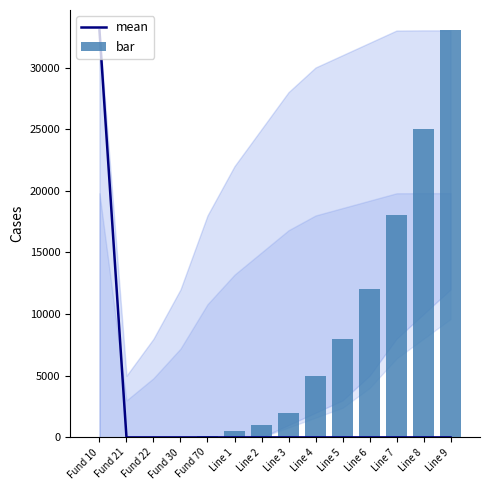

What value does the bar series have at Line 3?

2000.0